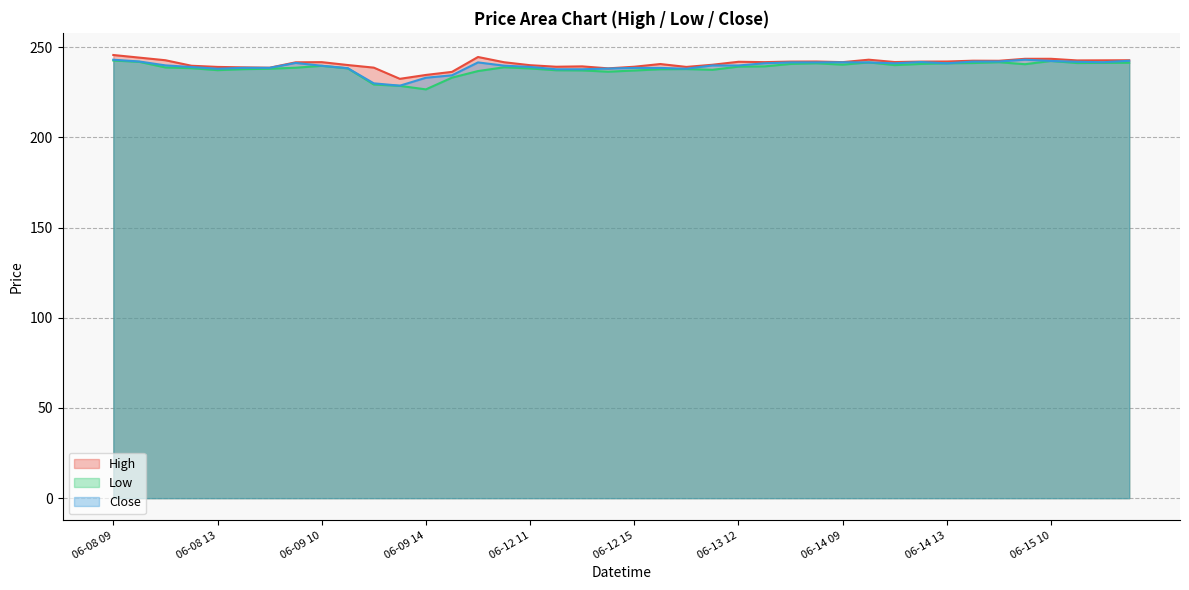

At which category does the chart reach its peak across all series?

06-08 09